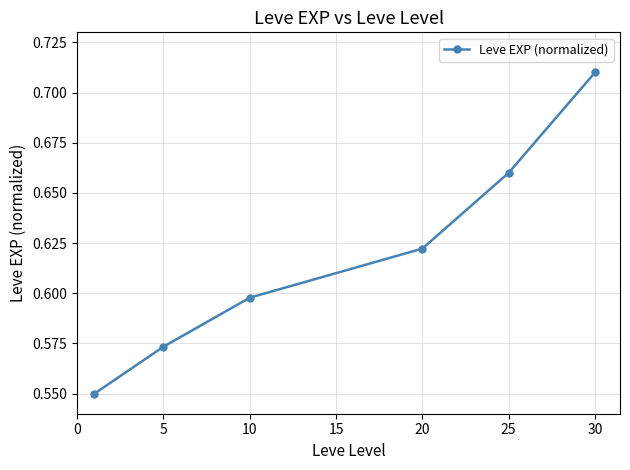

Count the values in the range 0 to 1.

6